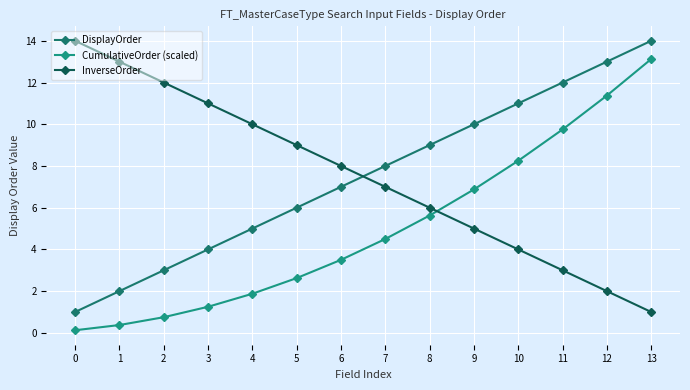

Where do DisplayOrder and InverseOrder first cross each other?

6 and 7